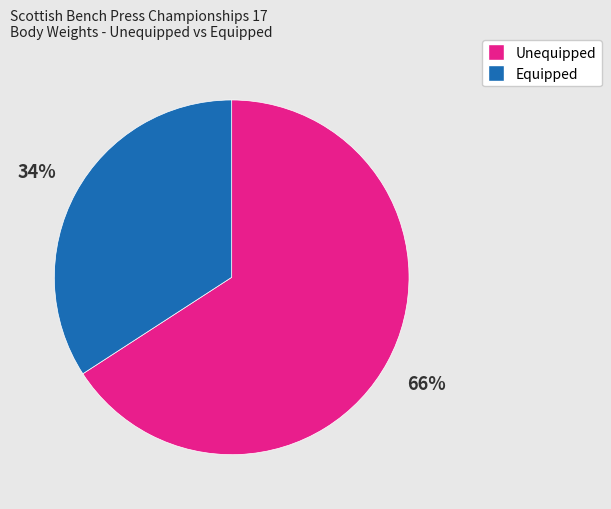

To the nearest percent, what is the difference between the largest and smallest slice percentages?

32%